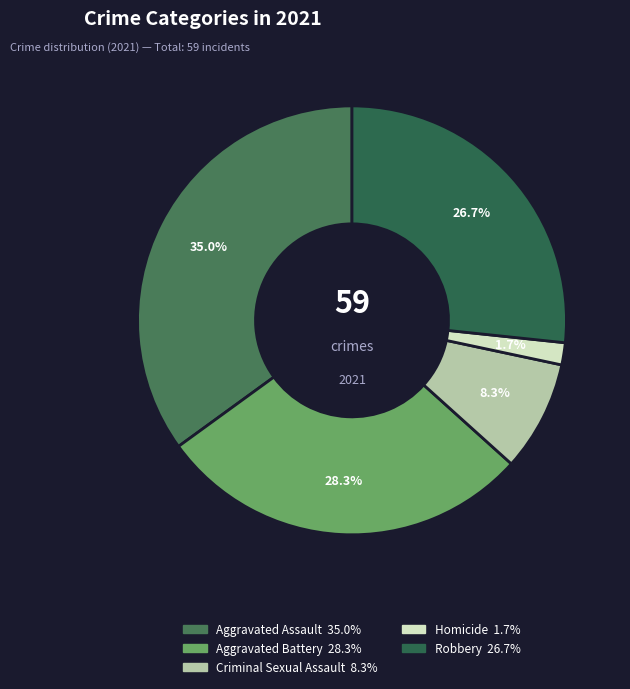

To the nearest percent, what is the average slice percentage?

20%